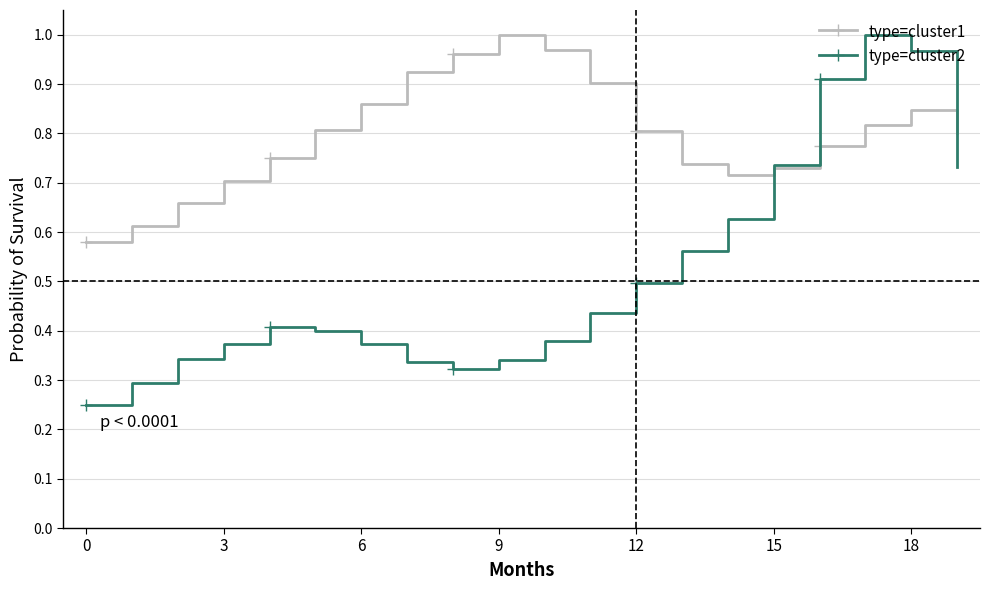

Which series has the widest spread of values?

type=cluster2